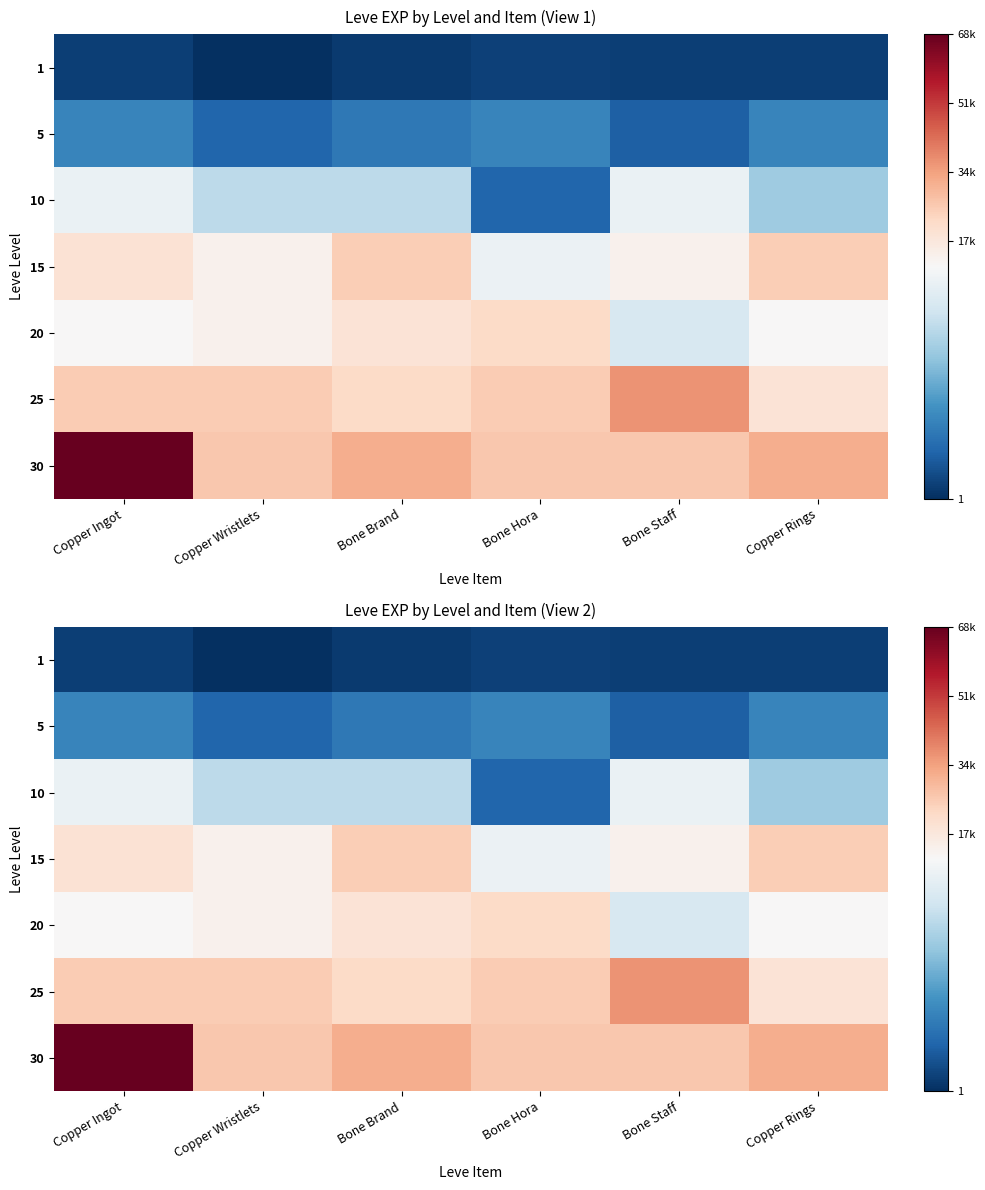

What is the spread (max minus min) of values at Copper Rings?

30700